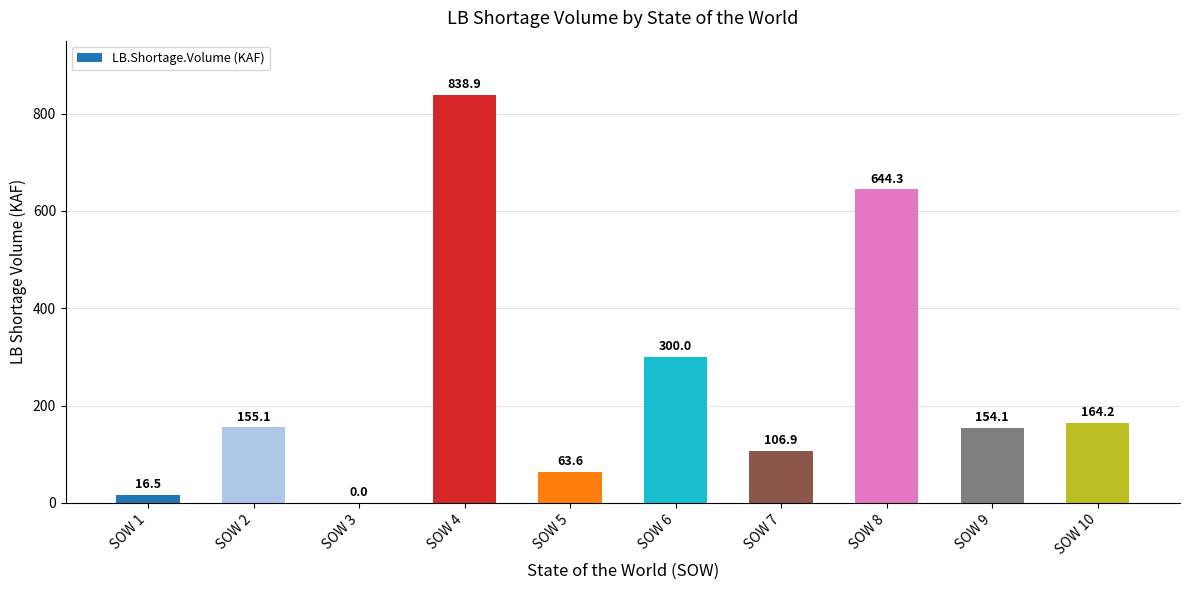

What is the difference between the values at SOW 9 and SOW 10?

10.1